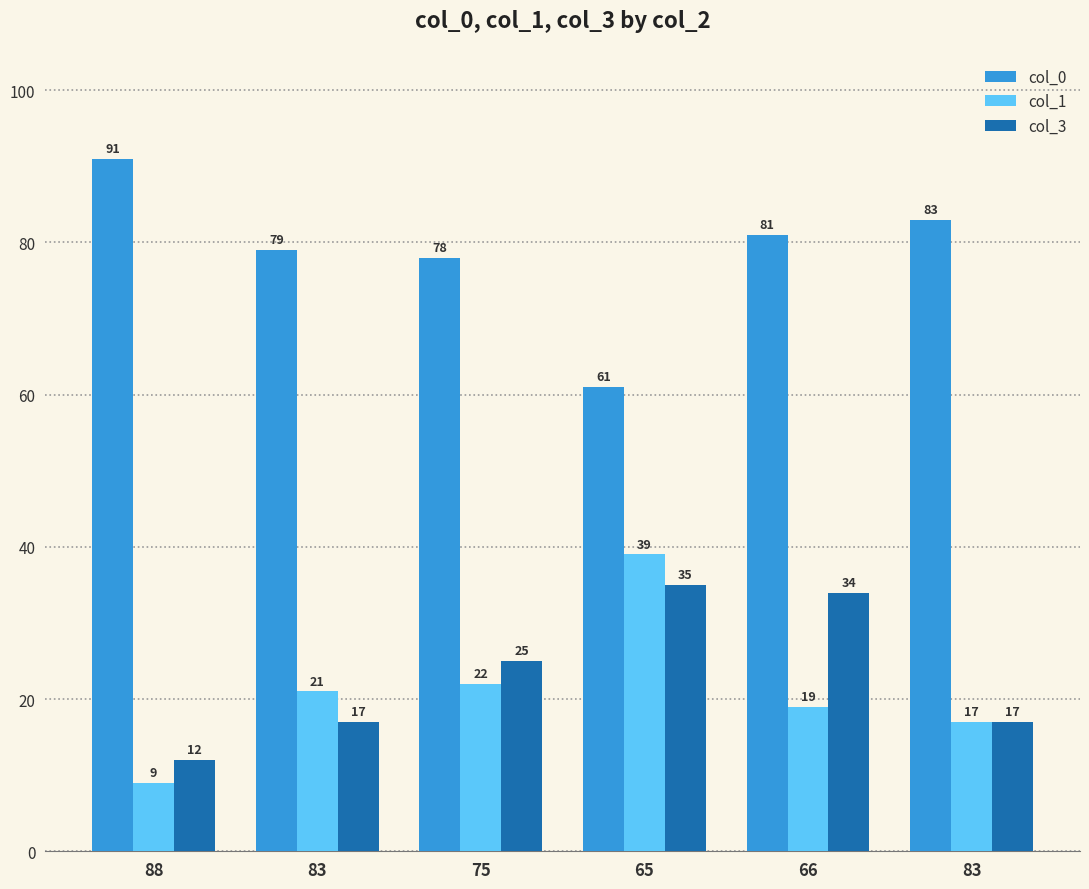

Rank the series at 65 from lowest to highest value.

col_3, col_1, col_0